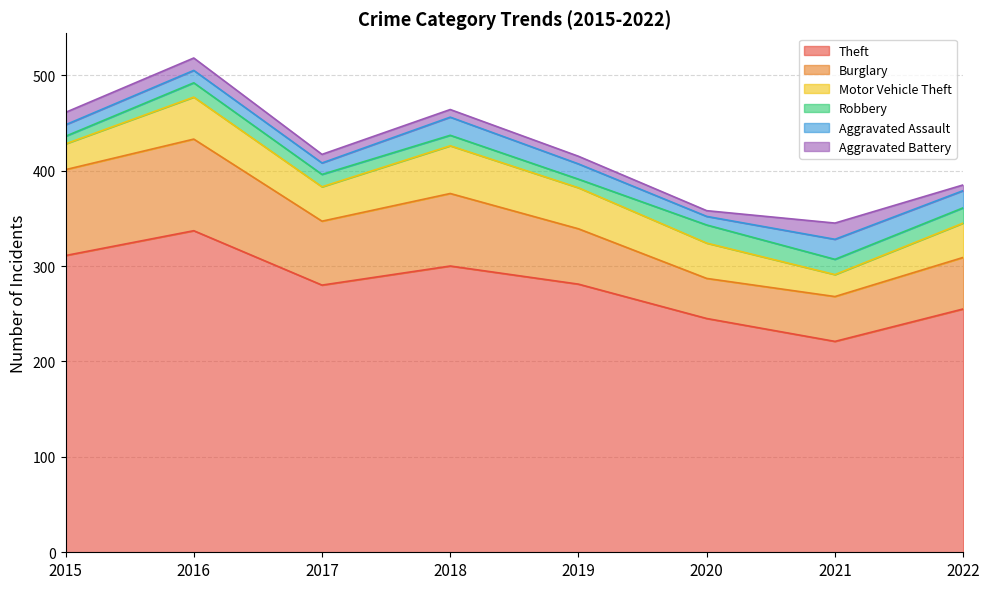

True or false: Burglary has more than 0 interior local peaks.

True